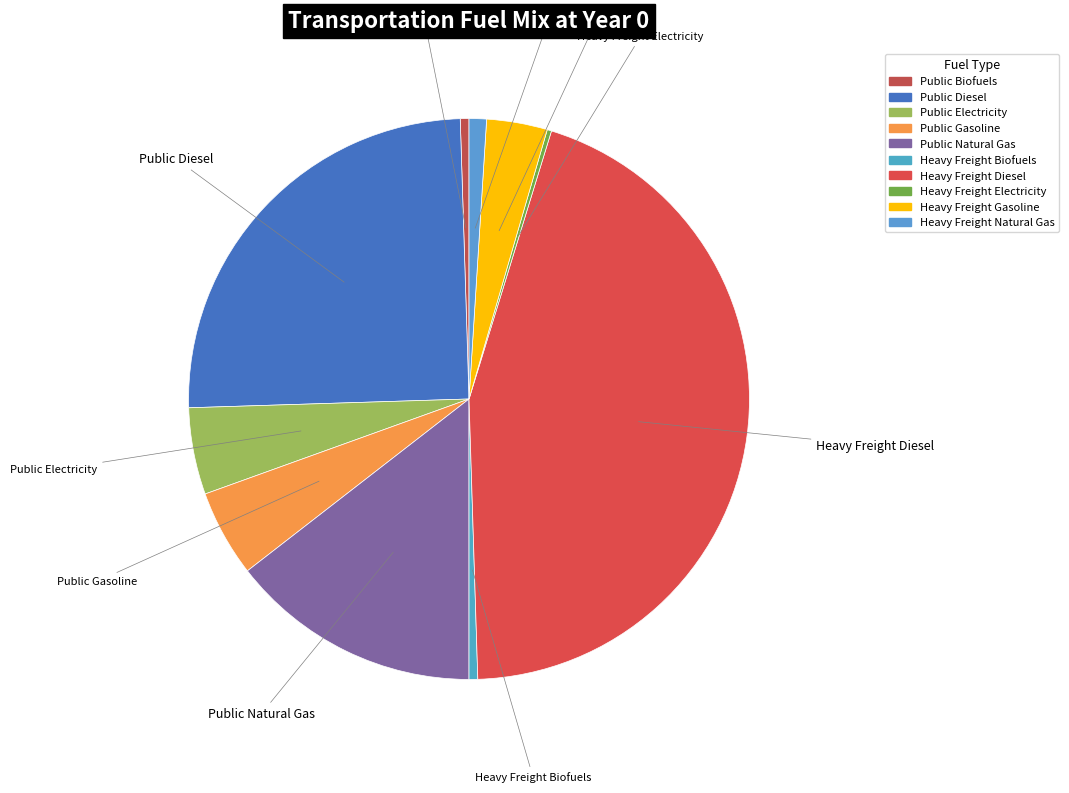

Count the number of slices in the pie.

10